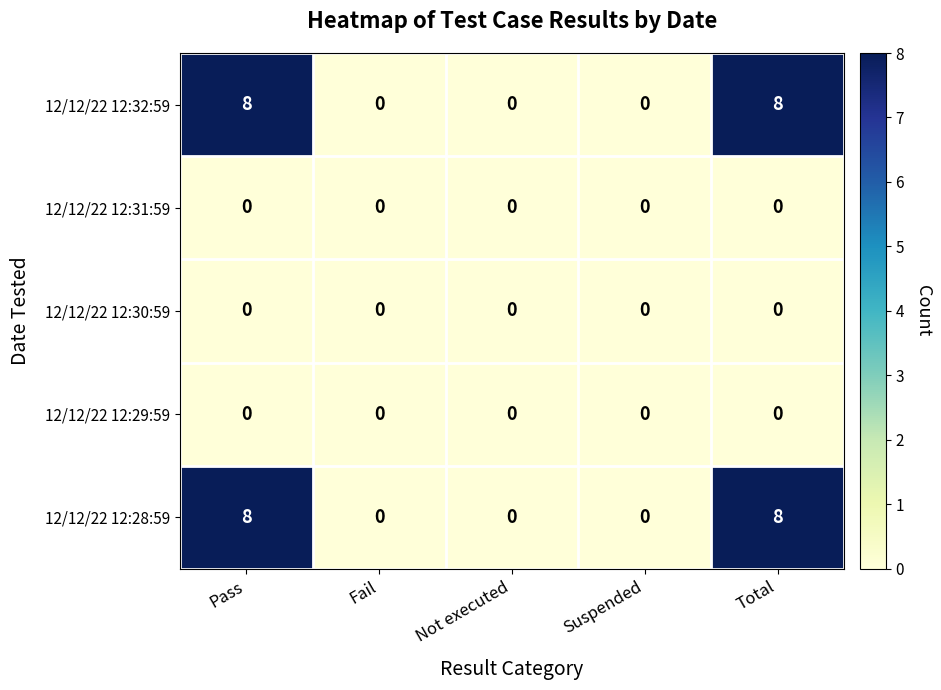

What is the total value across all series at Pass?

16